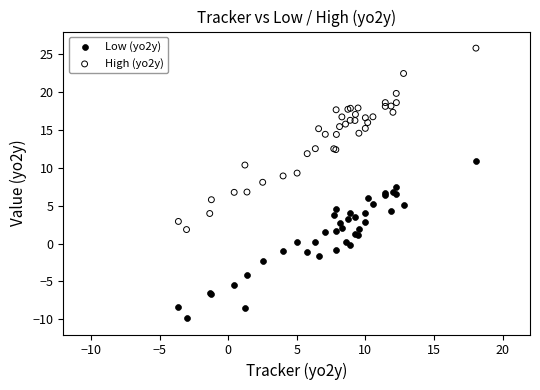

Which series reaches the maximum Y coordinate?

High (yo2y)